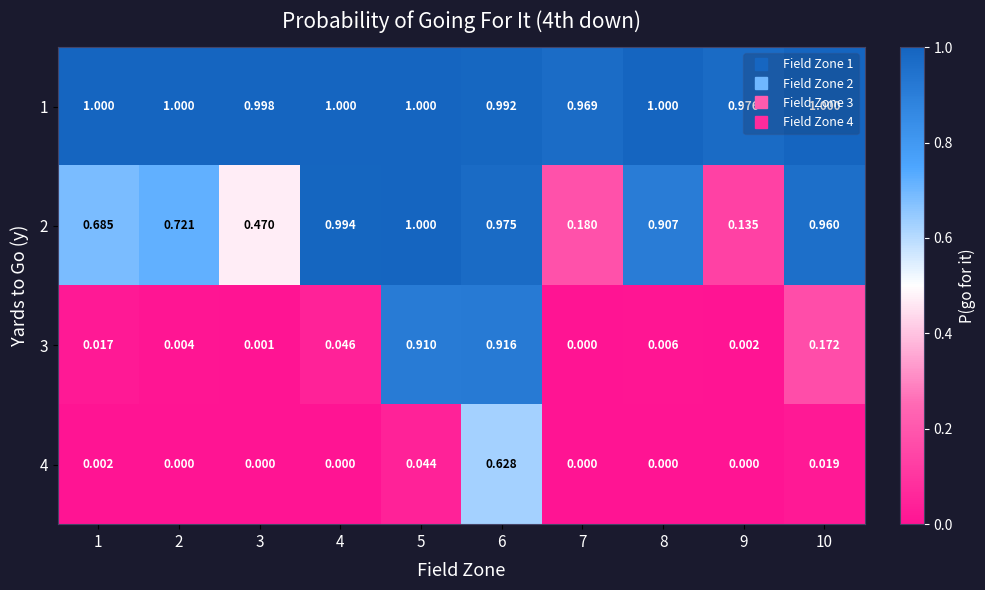

Is the value of 1 at 3 greater than the value of 2 at 3?

Yes